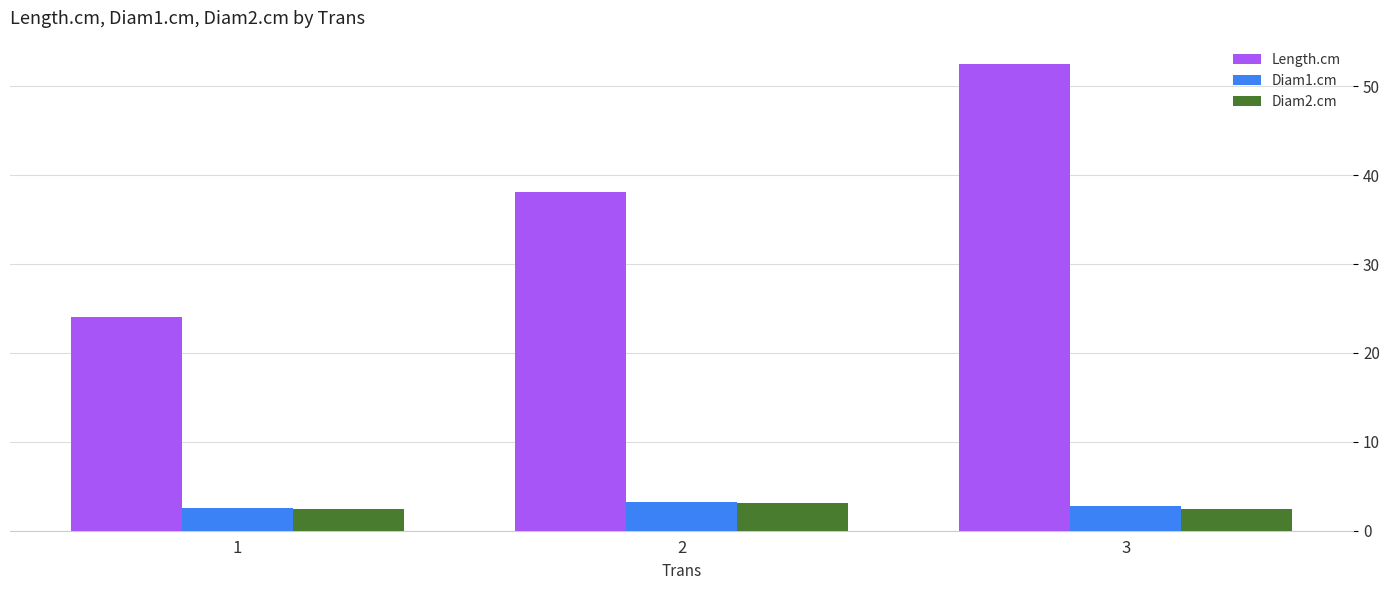

What is the sum of the Length.cm values at 2 and 1?

62.2